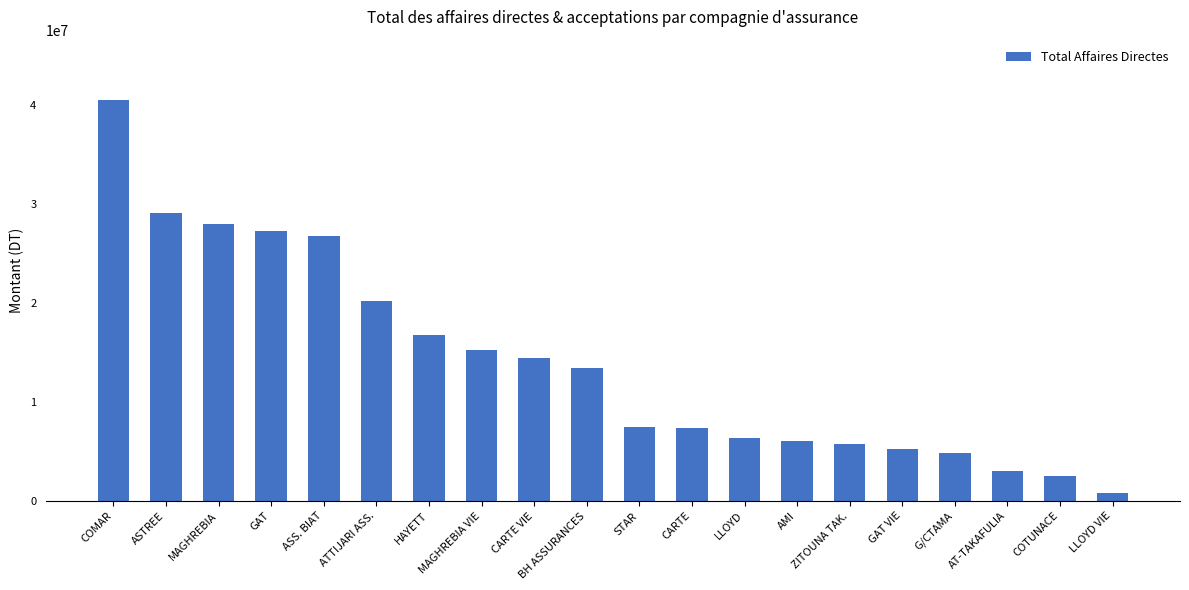

Which has a higher value, MAGHREBIA VIE or STAR?

MAGHREBIA VIE